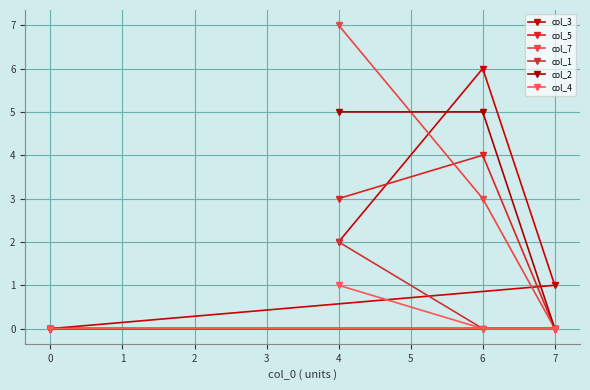

At how many categories does at least one series exceed 1?

2